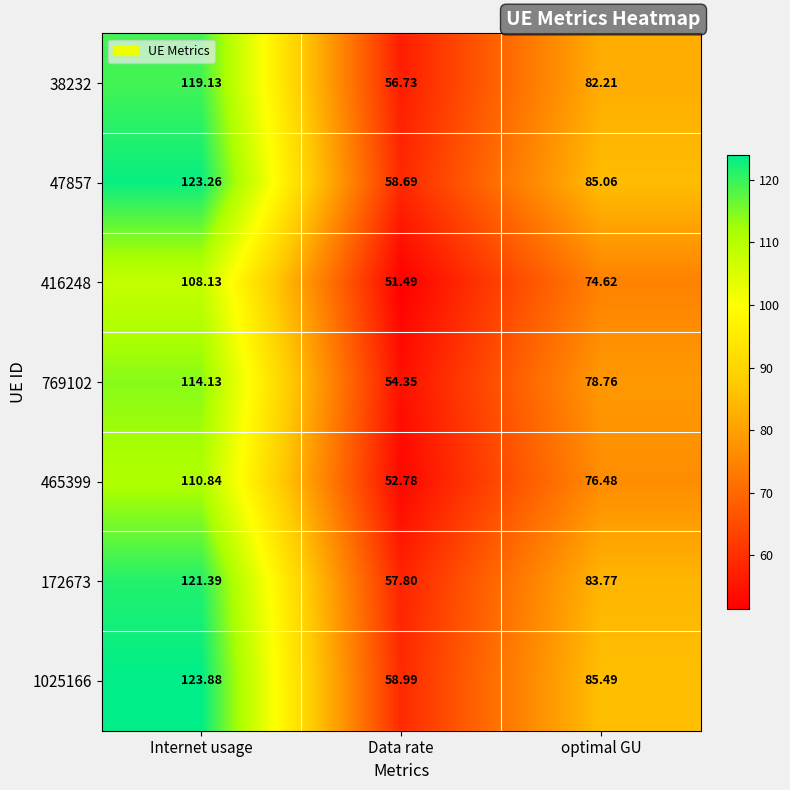

Where is 465399 nearest to the value 81?

optimal GU